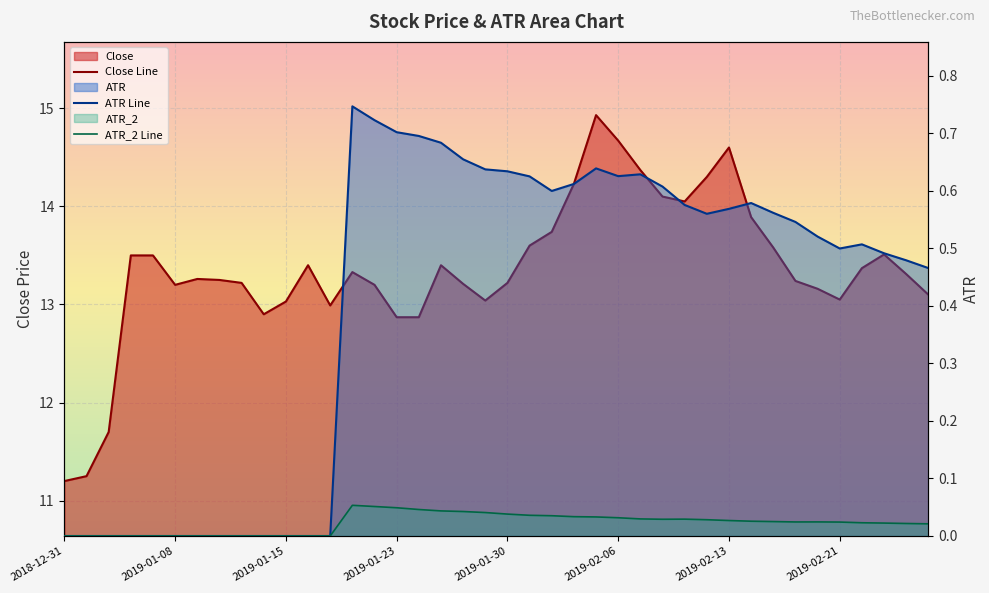

True or false: ATR Line and ATR_2 Line cross at least once.

False